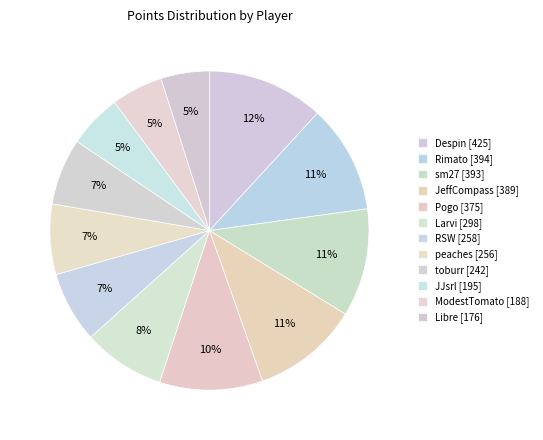

Count the number of slices in the pie.

12